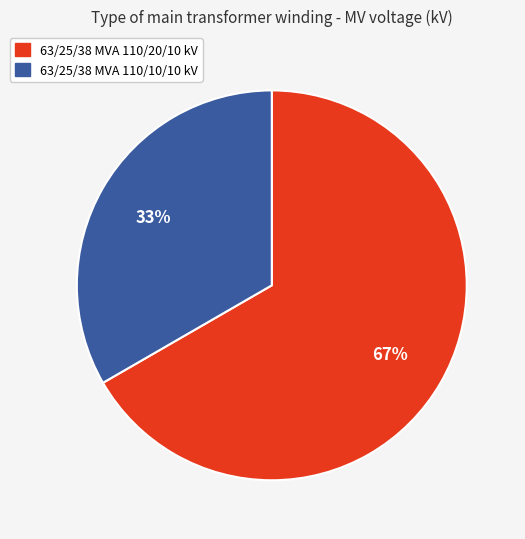

To the nearest percent, what percentage of the pie is 63/25/38 MVA 110/10/10 kV?

33%